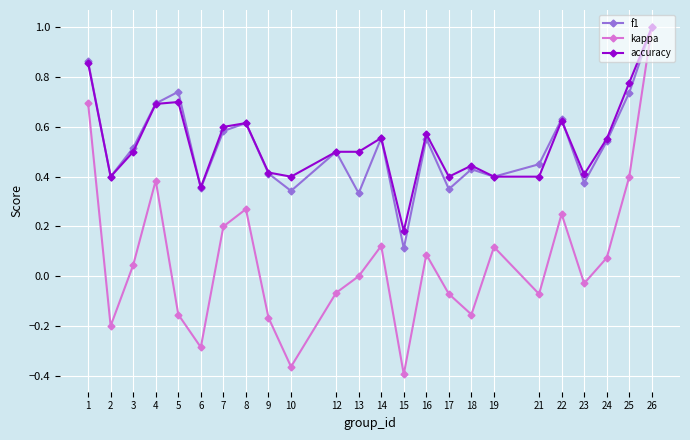

Is it true that kappa equals -0.0 at 21?

False